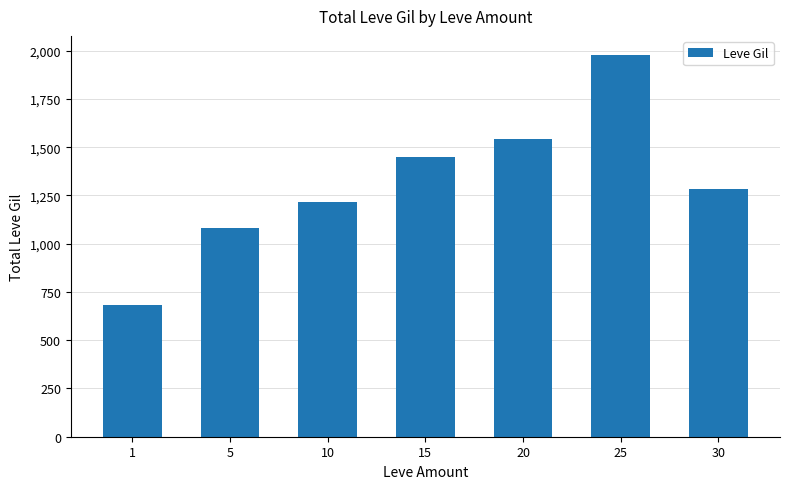

Count the number of categories in the chart.

7